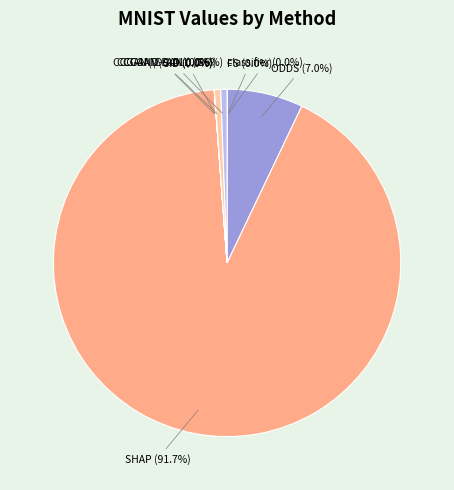

To the nearest percent, what percentage of the pie is ODDS?

7%